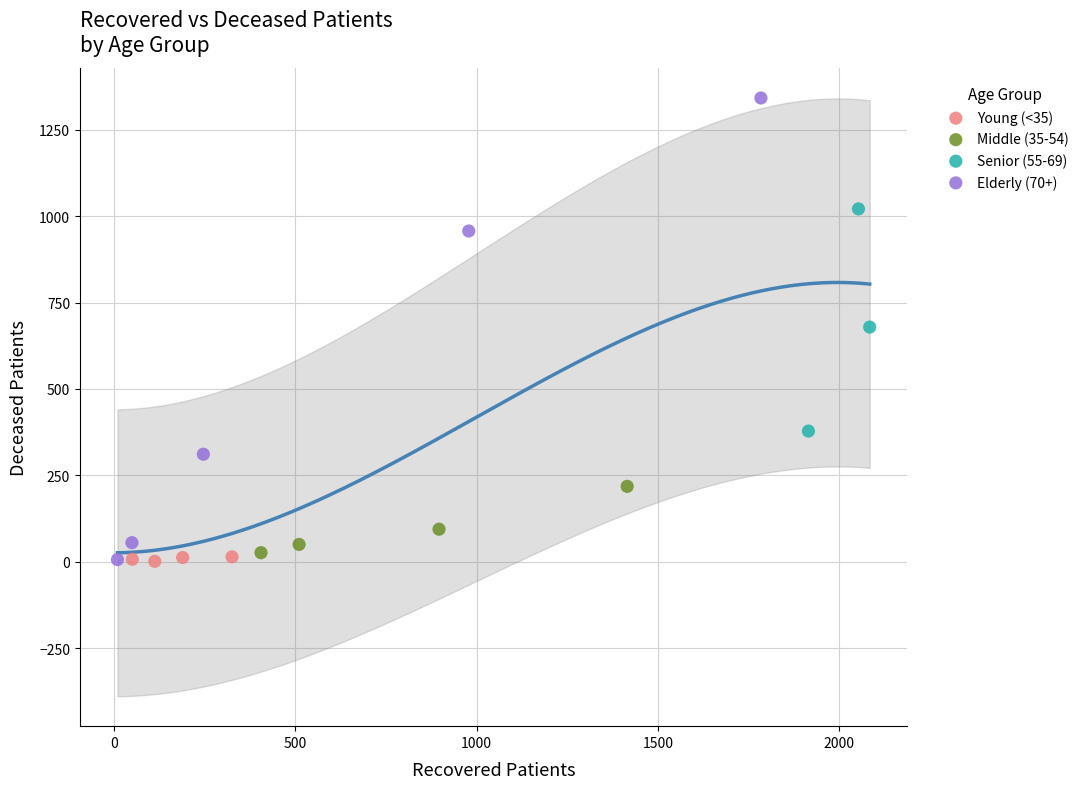

Which series has the largest Y range (max minus min)?

Elderly (70+)